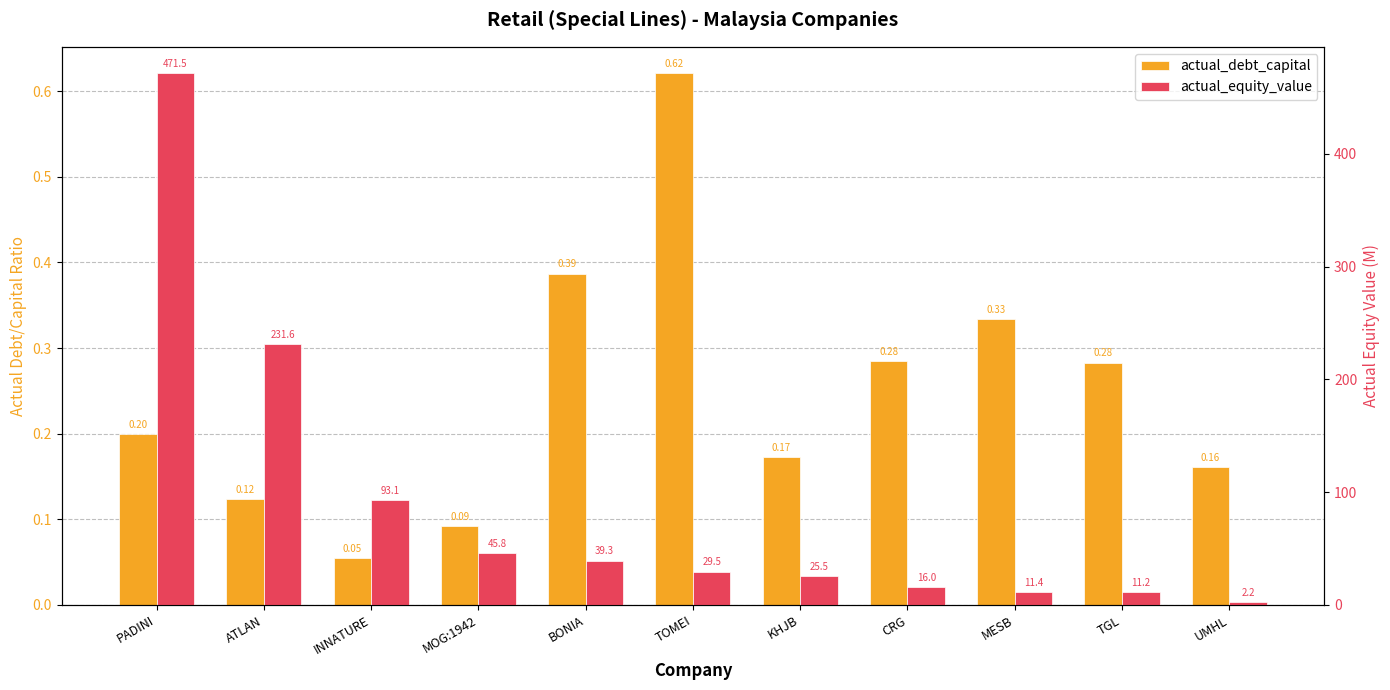

At how many categories does at least one series exceed 466?

1